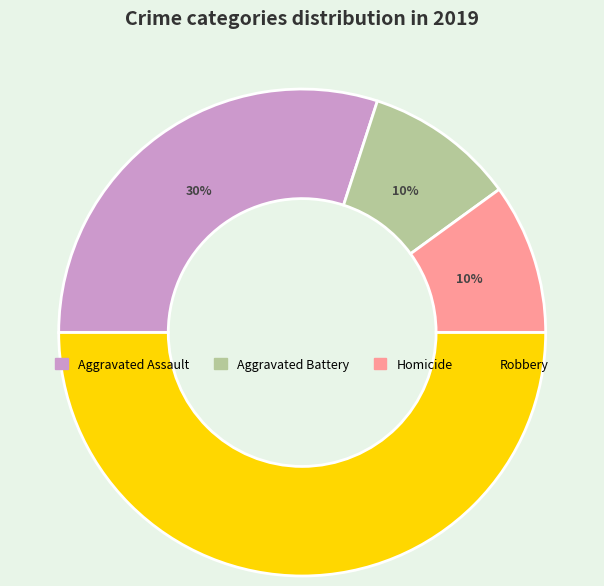

To the nearest percent, what is the difference between the largest and smallest slice percentages?

40%